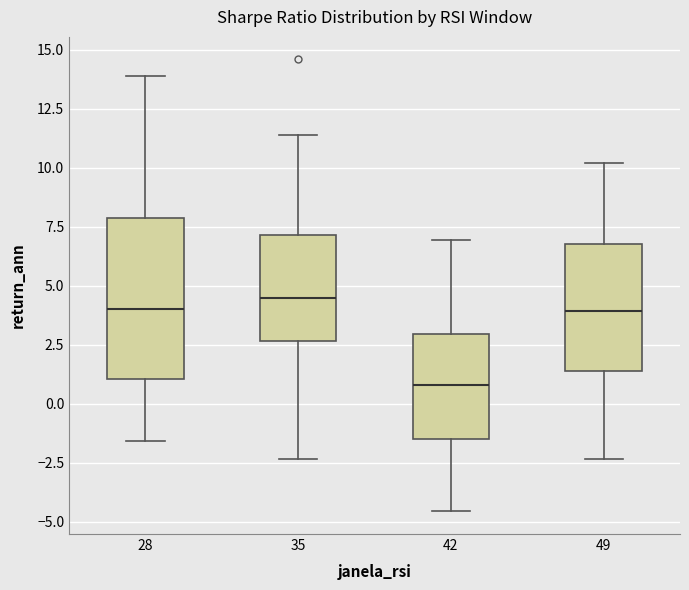

Reading left to right, transcribe this box plot: for each box, give where its median line is, the range the box spans, and where its two whiskers end, as read against the y-axis. The values are not printed on the chart, so give them approximately, as read against the axis.

28: median 4.0, box 1.0 to 8.0, whiskers -1.5 to 14.0
35: median 4.5, box 2.5 to 7.0, whiskers -2.5 to 11.5
42: median 1.0, box -1.5 to 3.0, whiskers -4.5 to 7.0
49: median 4.0, box 1.5 to 7.0, whiskers -2.5 to 10.0